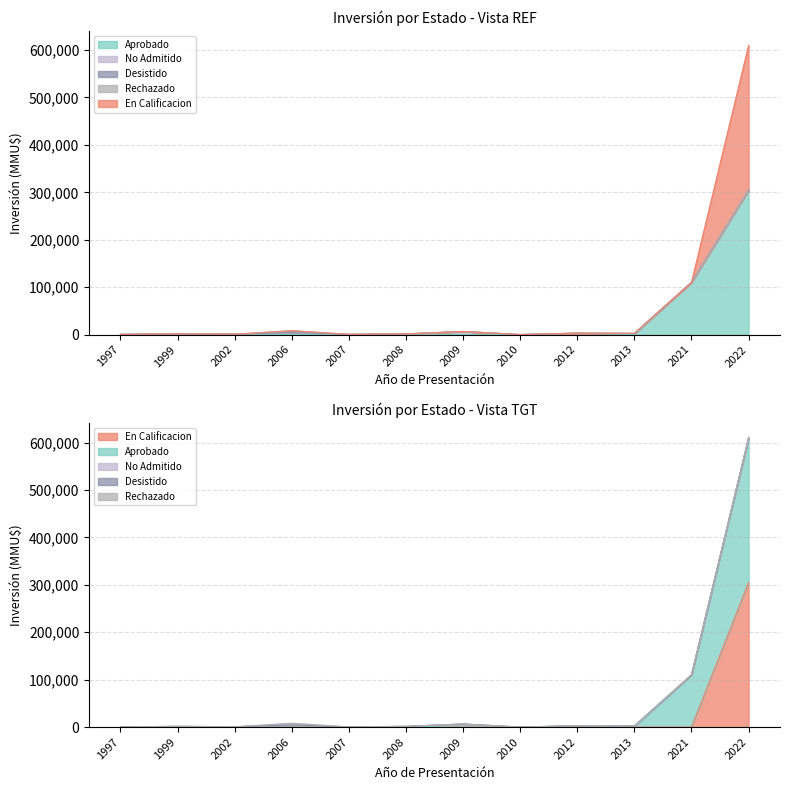

Which category has the lowest value in the Rechazado series?

1997